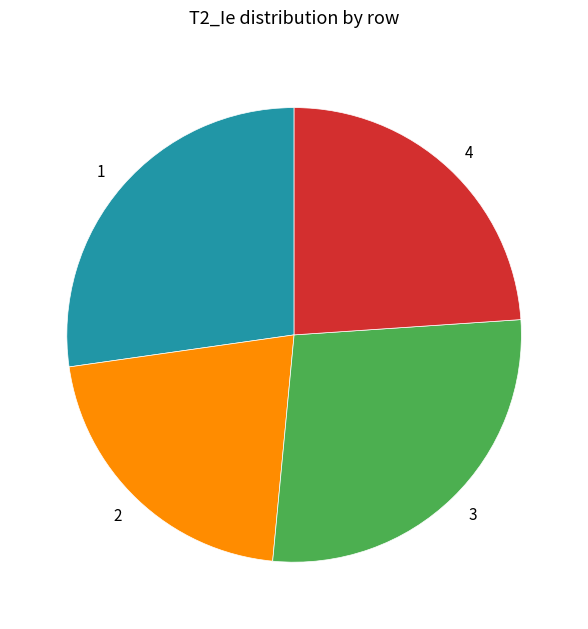

Which slice is the smallest?

2